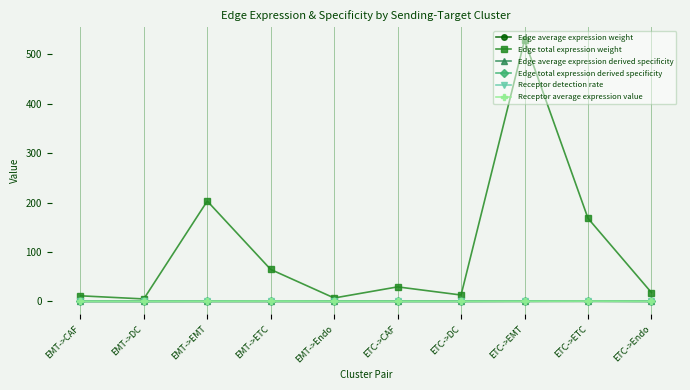

Which series changed the most between EMT->ETC and ETC->Endo?

Edge total expression weight